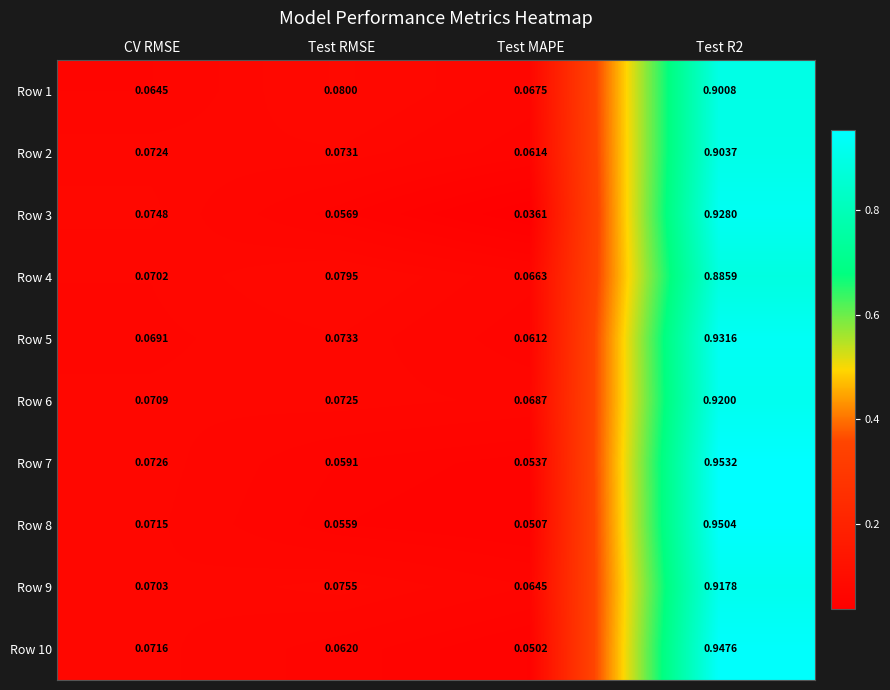

At which category is the sum across all series the highest?

Test R2